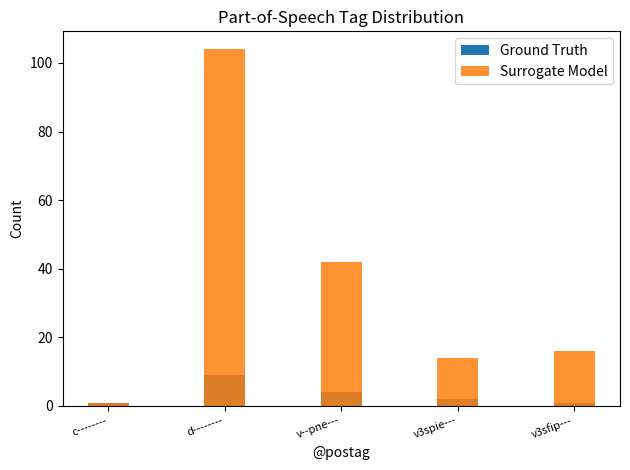

Reading left to right, extract all data points from this chart.

Ground Truth: 1	9	4	2	1
Surrogate Model: 1	104	42	14	16